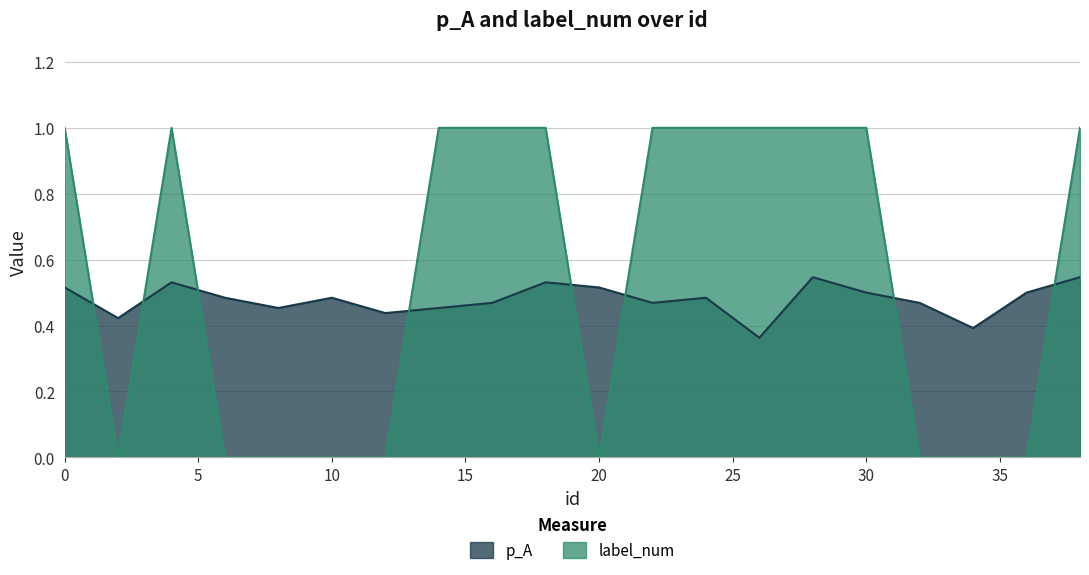

How many interior local valleys does the p_A series have?

6